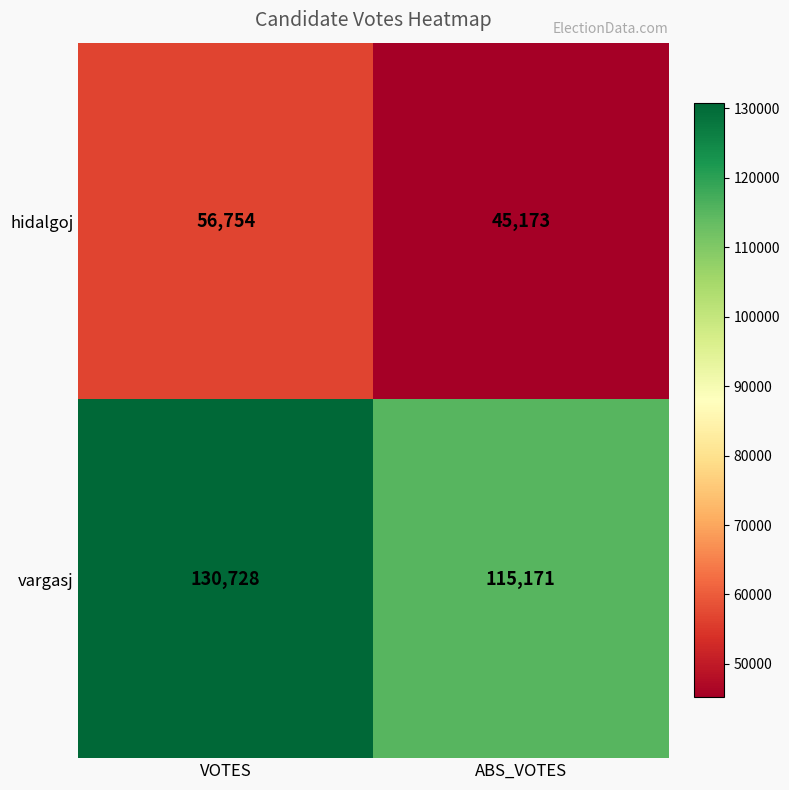

What is the minimum value shown in the chart?

45173